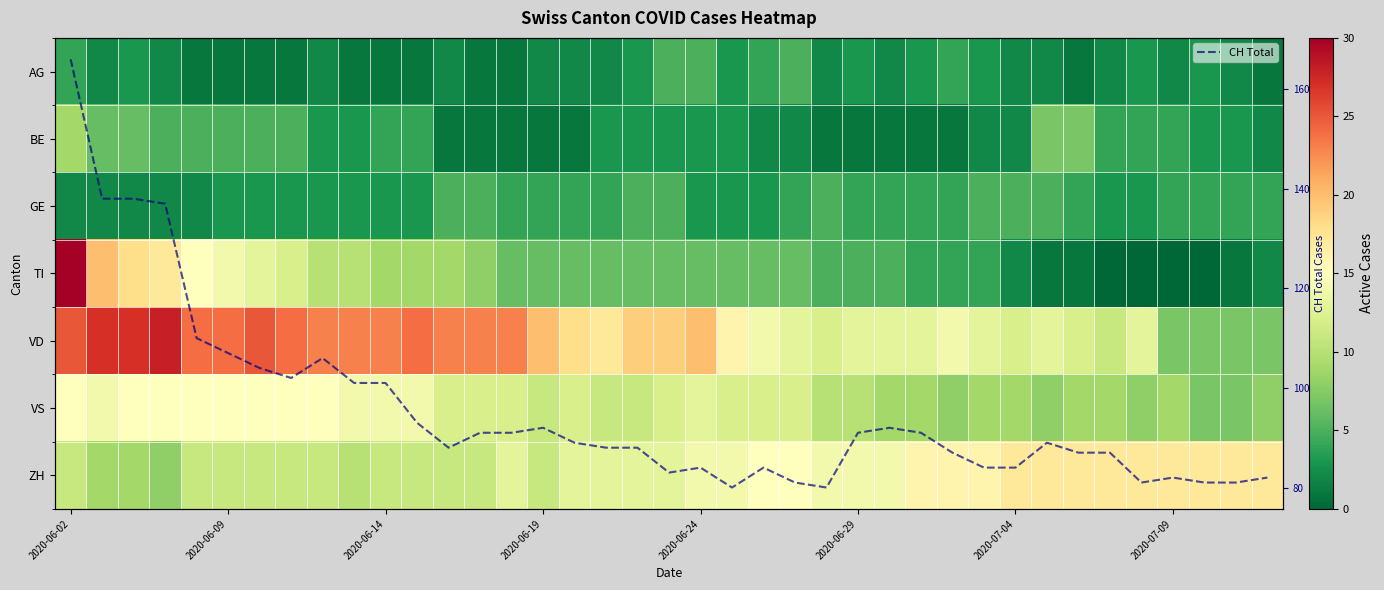

Which series has the largest total across all categories?

CH Total